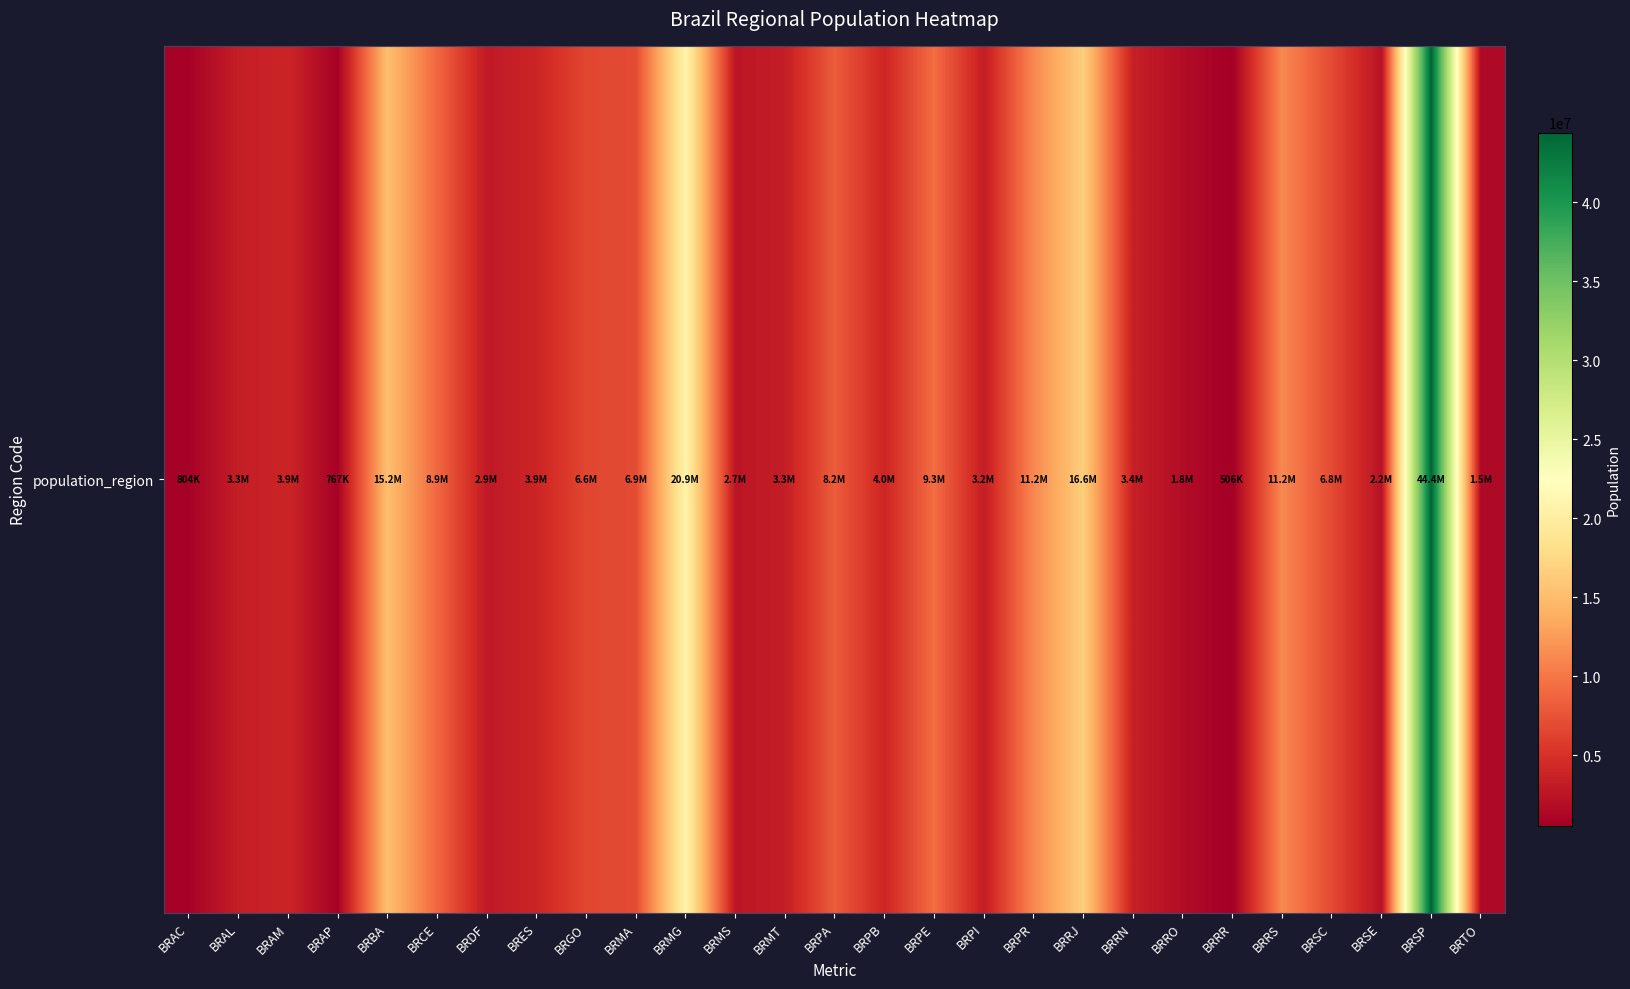

What is the change in value from BRPI to BRRJ?

+13345996